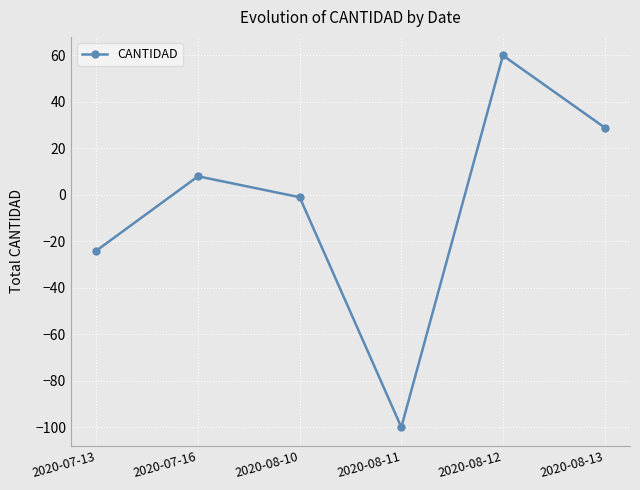

Count the number of categories in the chart.

6